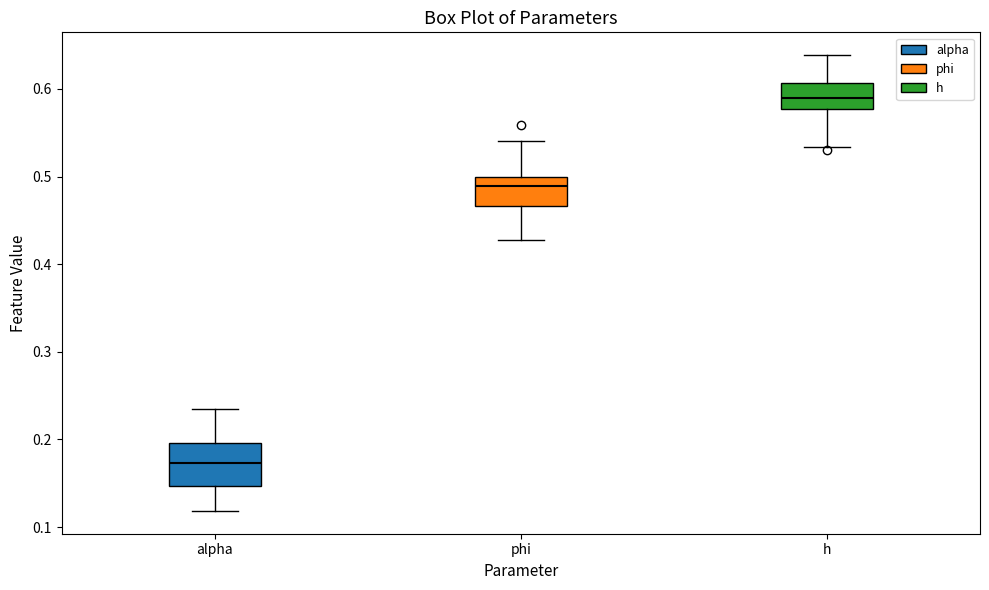

Reading left to right, read every box against the y-axis: the position of its median line, the range the box covers, and the ends of its whiskers. The values are not printed on the chart, so give them approximately, as read against the axis.

alpha: median 0.17, box 0.15 to 0.20, whiskers 0.12 to 0.23
phi: median 0.49, box 0.47 to 0.50, whiskers 0.43 to 0.54
h: median 0.59, box 0.58 to 0.61, whiskers 0.53 to 0.64